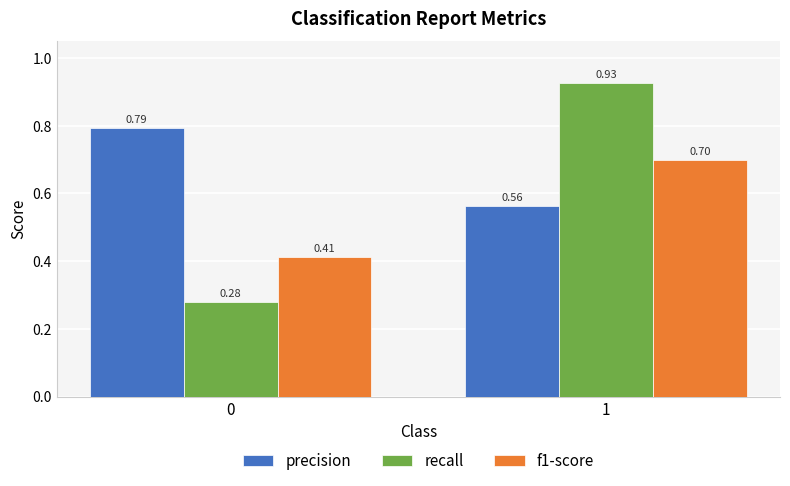

What is the total value across all series at 0?

1.5